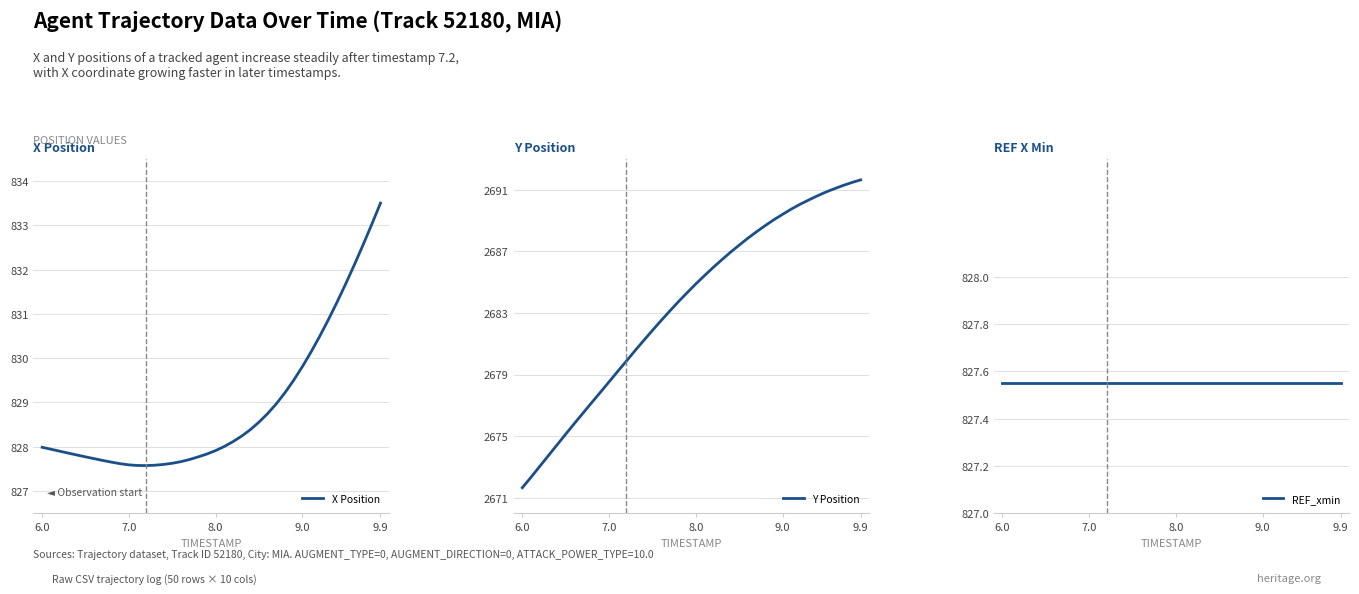

True or false: Y Position and REF_xmin intersect in this chart.

False